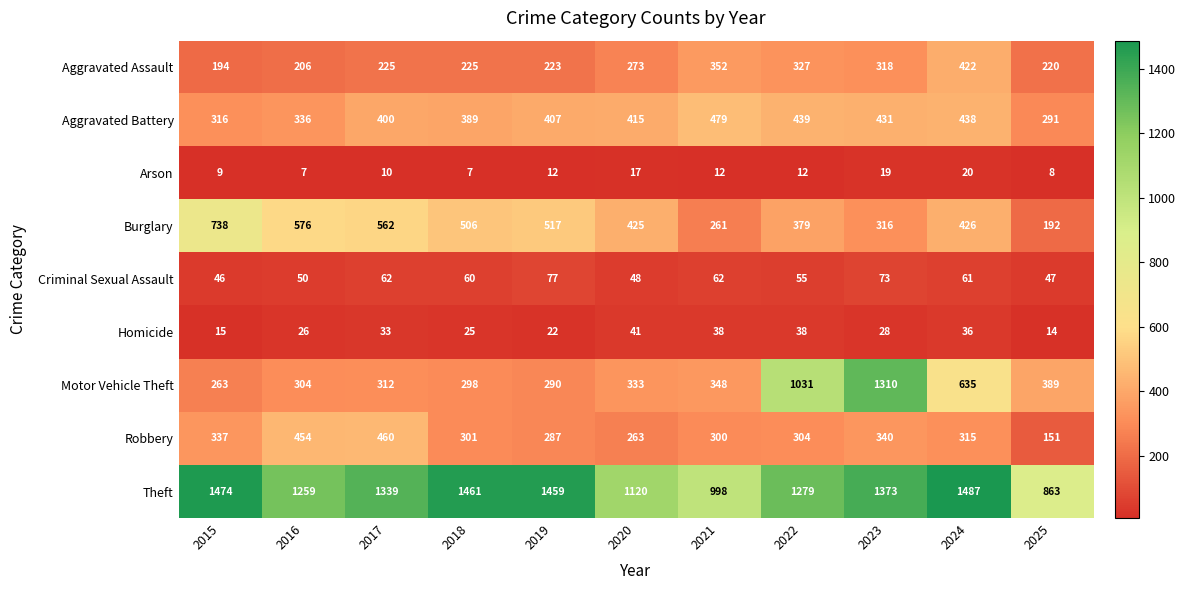

What is the spread (max minus min) of values at 2020?

1103